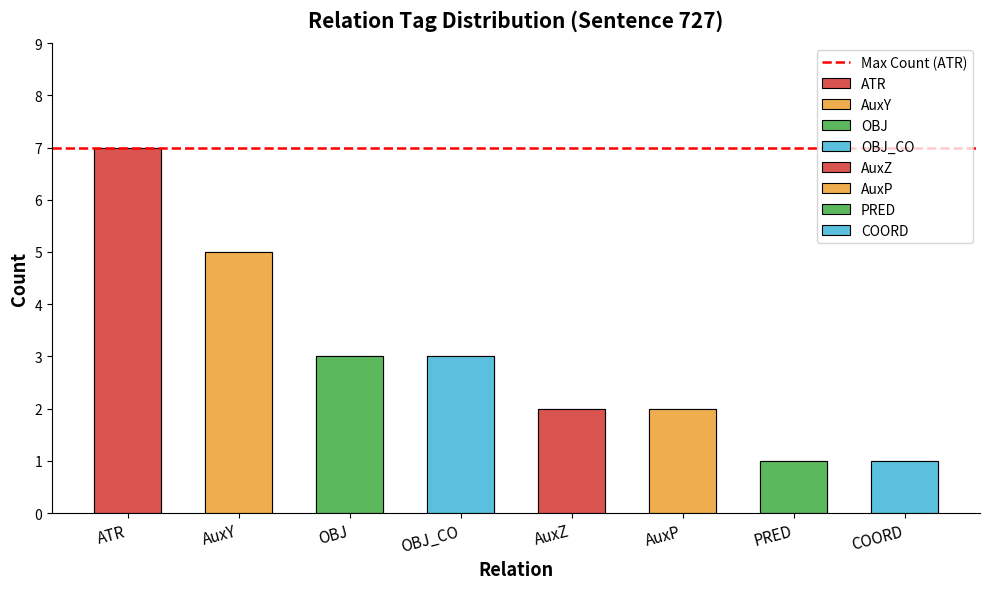

Rank the categories by value from highest to lowest.

ATR, AuxY, OBJ, OBJ_CO, AuxZ, AuxP, PRED, COORD